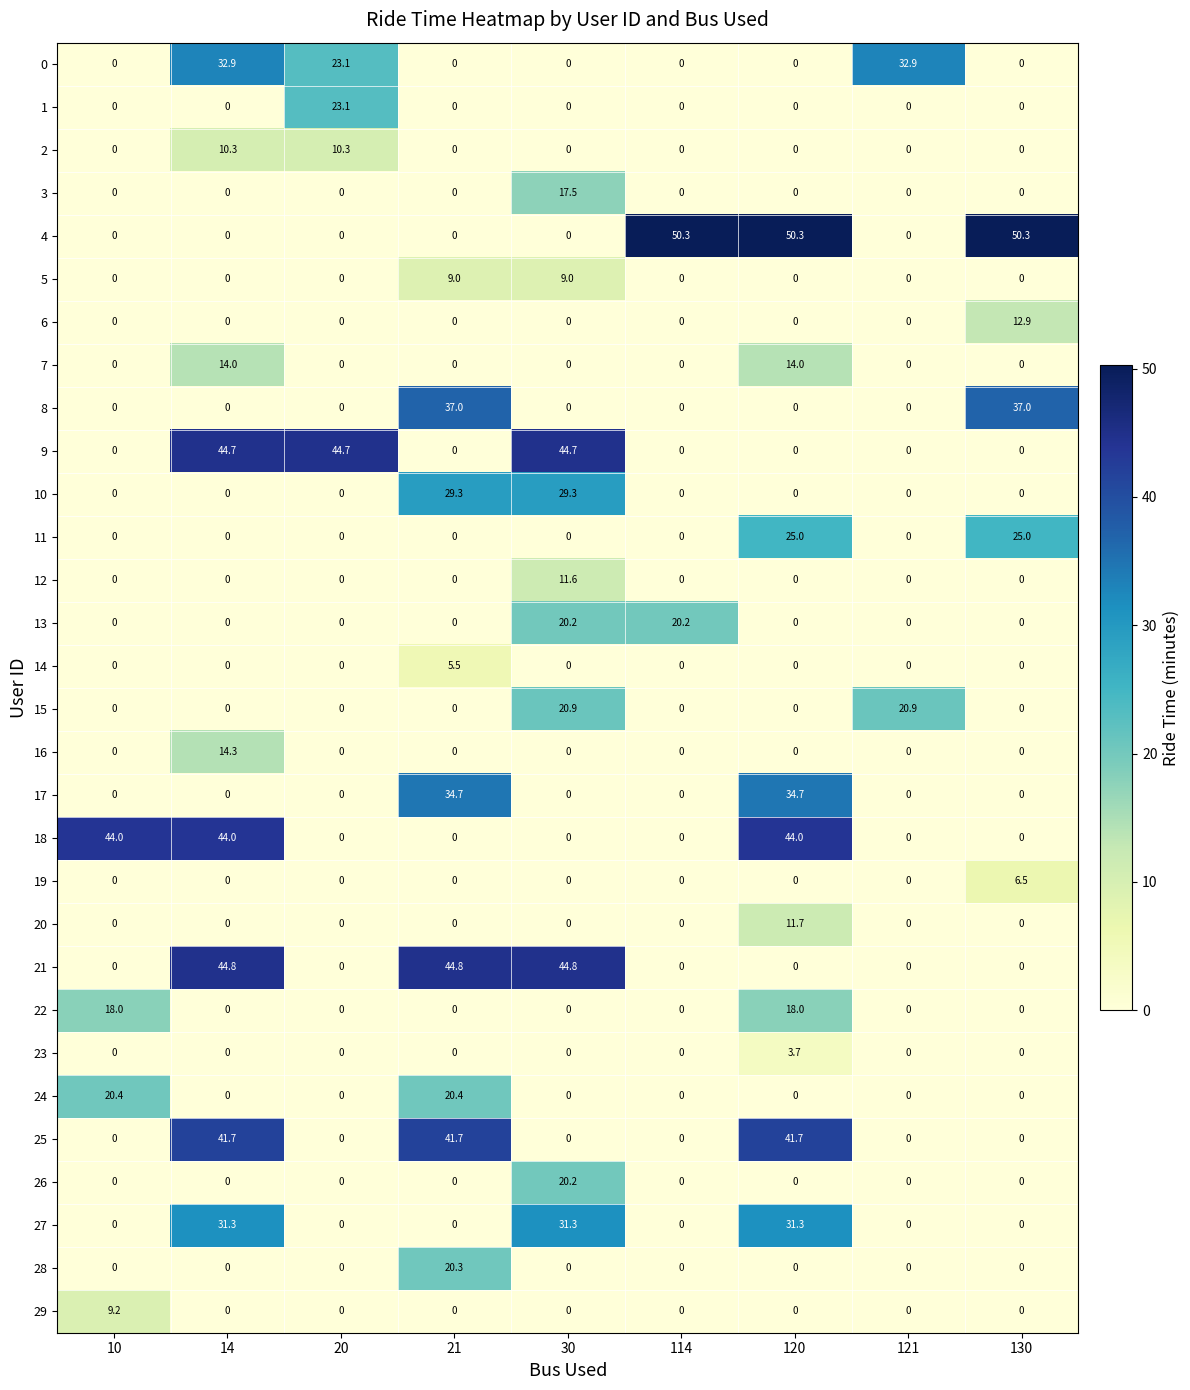

The 22 series shows 0.0 at 20. True or false?

True